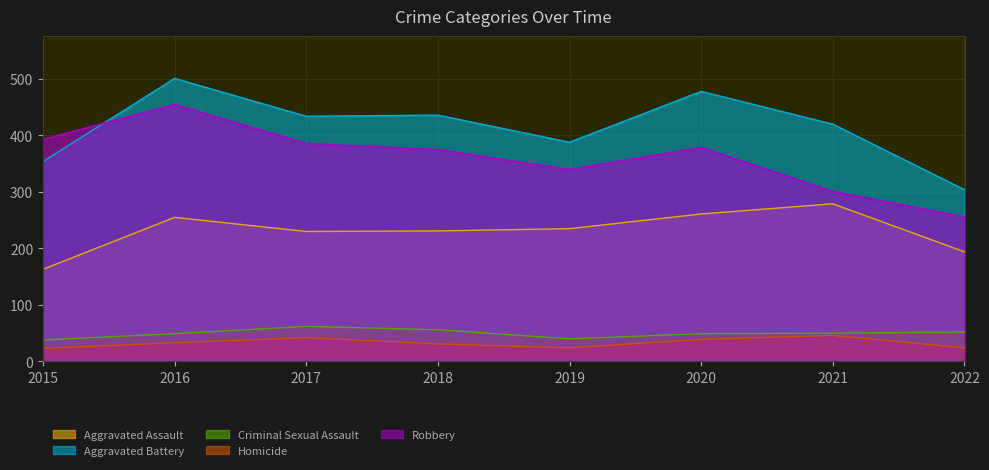

At which label does Robbery reach its peak?

2016